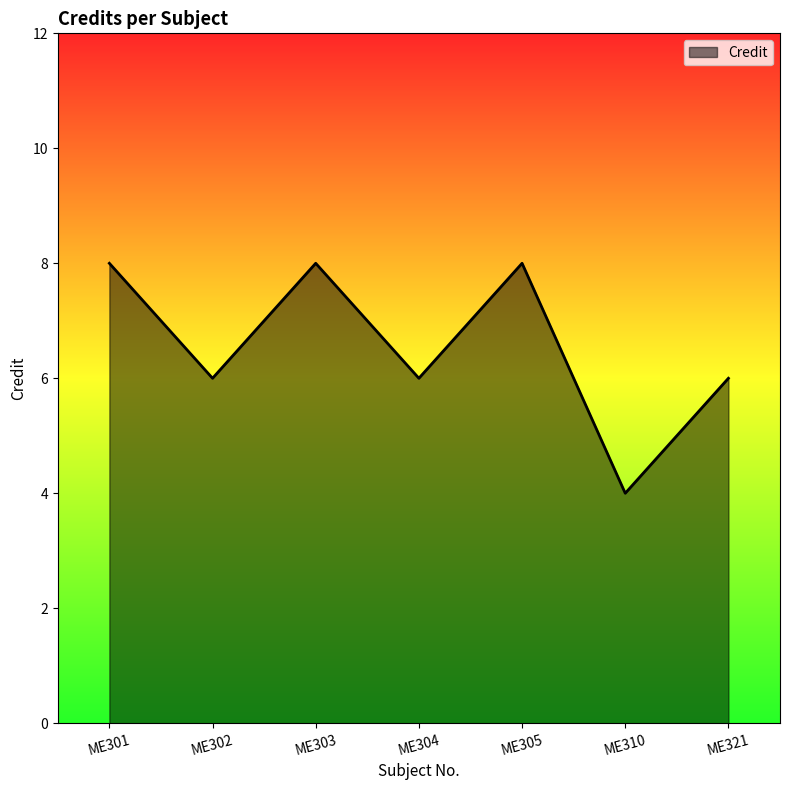

The value at ME303 is 8. True or false?

True